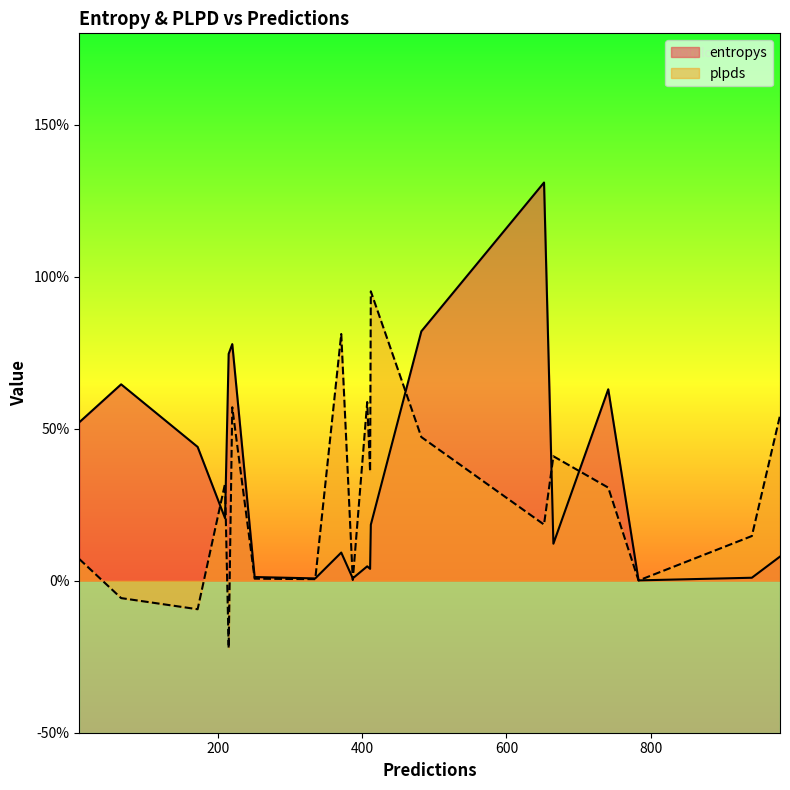

At which label does plpds reach its peak?

412